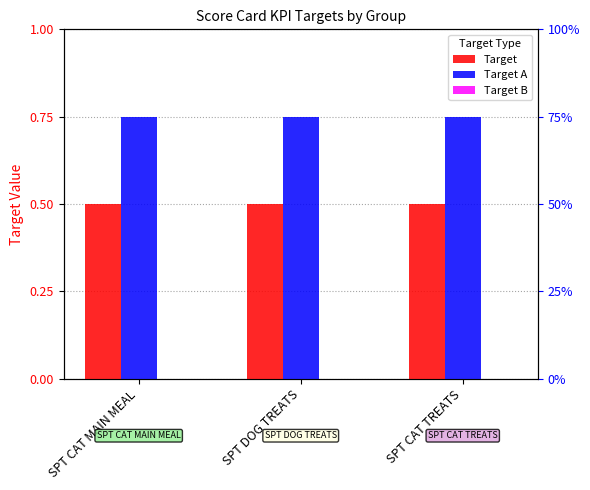

Reading left to right, what are all the values shown in this chart?

Target: SPT CAT MAIN MEAL=0.5	SPT DOG TREATS=0.5	SPT CAT TREATS=0.5
Target A: SPT CAT MAIN MEAL=0.8	SPT DOG TREATS=0.8	SPT CAT TREATS=0.8
Target B: SPT CAT MAIN MEAL=0.0	SPT DOG TREATS=0.0	SPT CAT TREATS=0.0